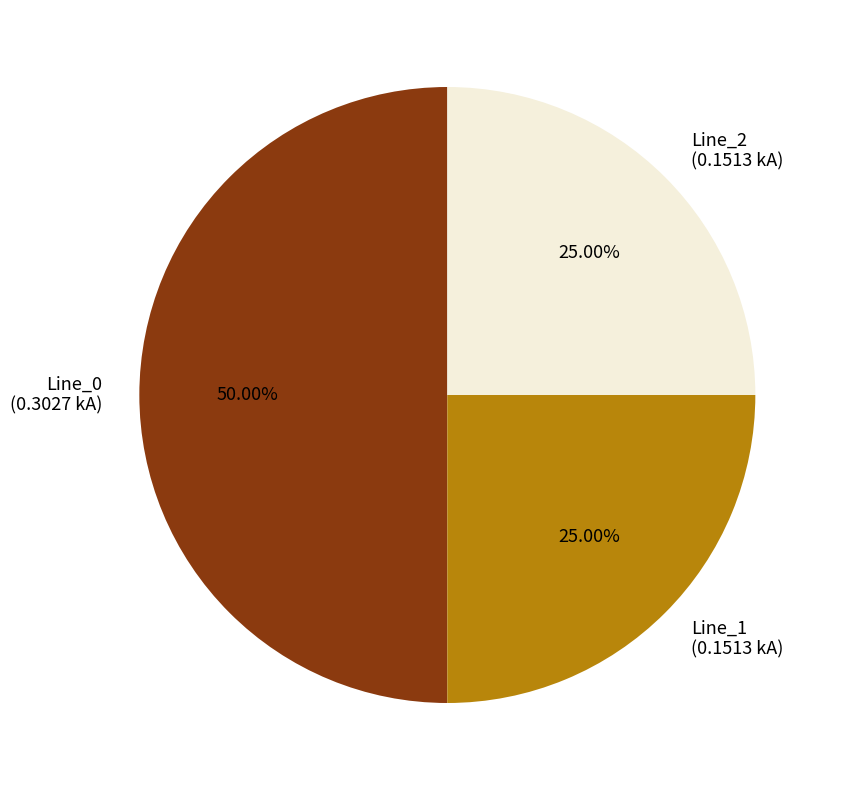

Is Line_2 the majority of the pie?

No